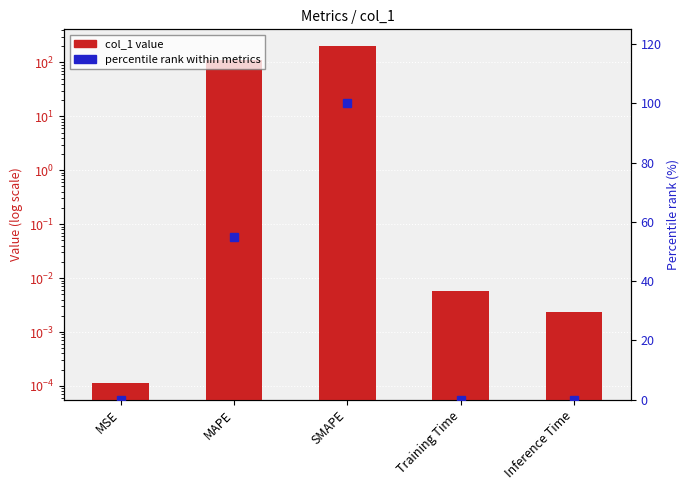

List the series in order of their peak value, lowest first.

percentile rank within metrics, col_1 value